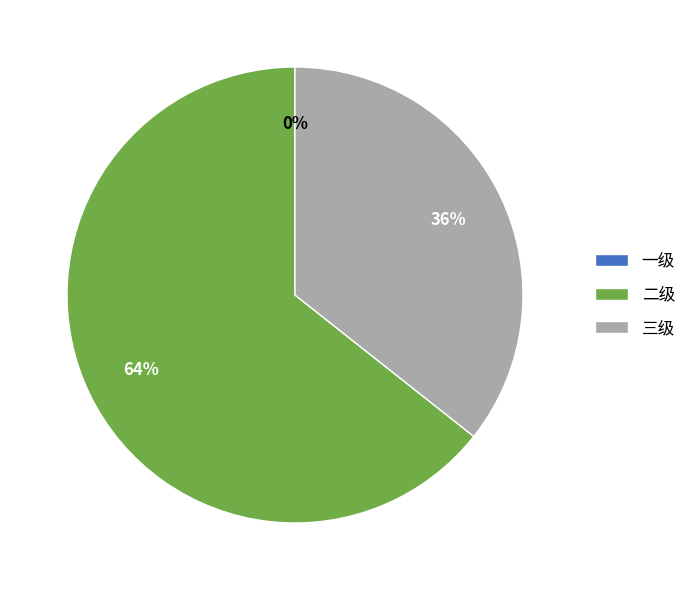

Is the sum of 三级 and 一级 greater than half?

No